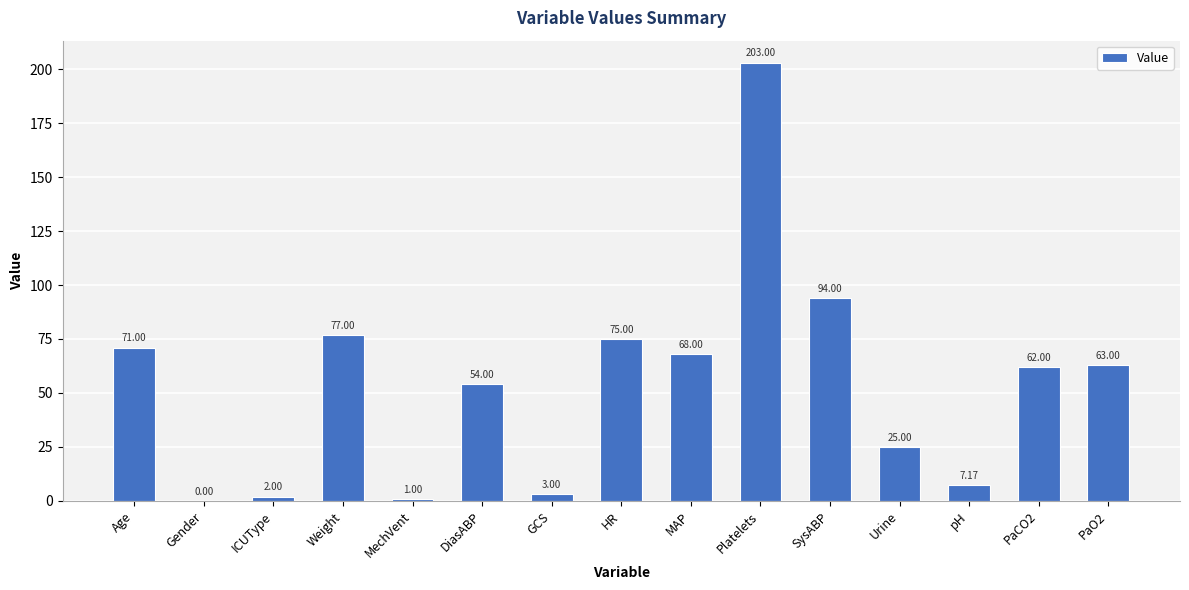

Reading left to right, list all the values displayed in this chart.

Age=71.0	Gender=0.0	ICUType=2.0	Weight=77.0	MechVent=1.0	DiasABP=54.0	GCS=3.0	HR=75.0	MAP=68.0	Platelets=203.0	SysABP=94.0	Urine=25.0	pH=7.2	PaCO2=62.0	PaO2=63.0